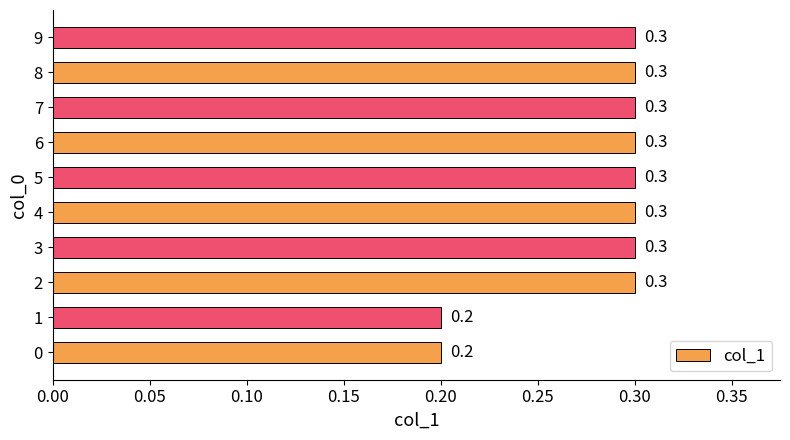

What is the smallest value displayed?

0.2